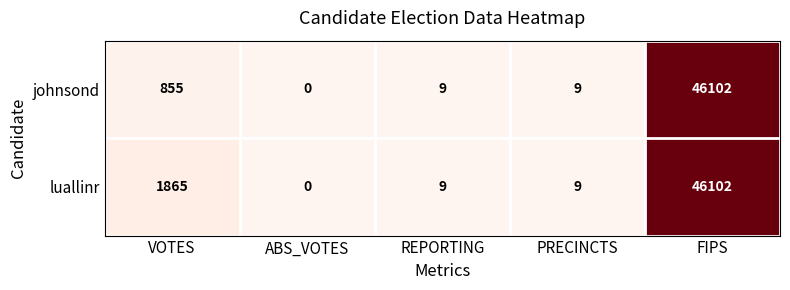

What is the difference between the johnsond values at VOTES and ABS_VOTES?

855